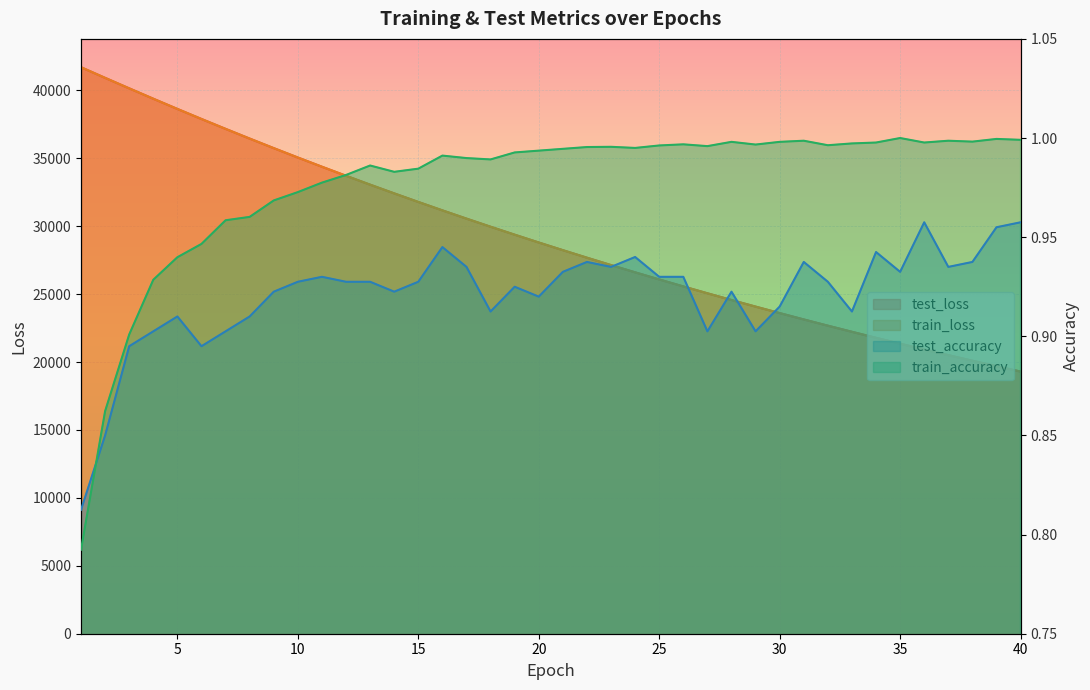

The value of test_accuracy at 5 is 0.5. True or false?

False